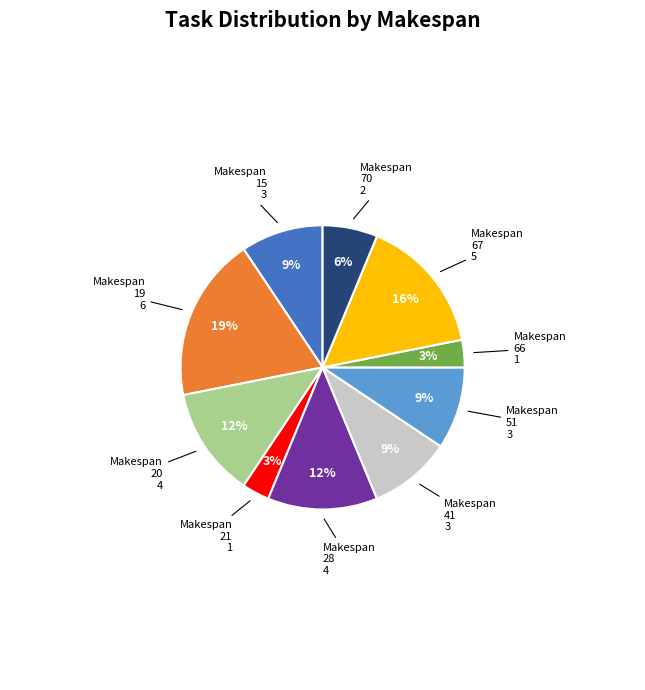

The Makespan 70 slice represents 17% of the pie. True or false?

False